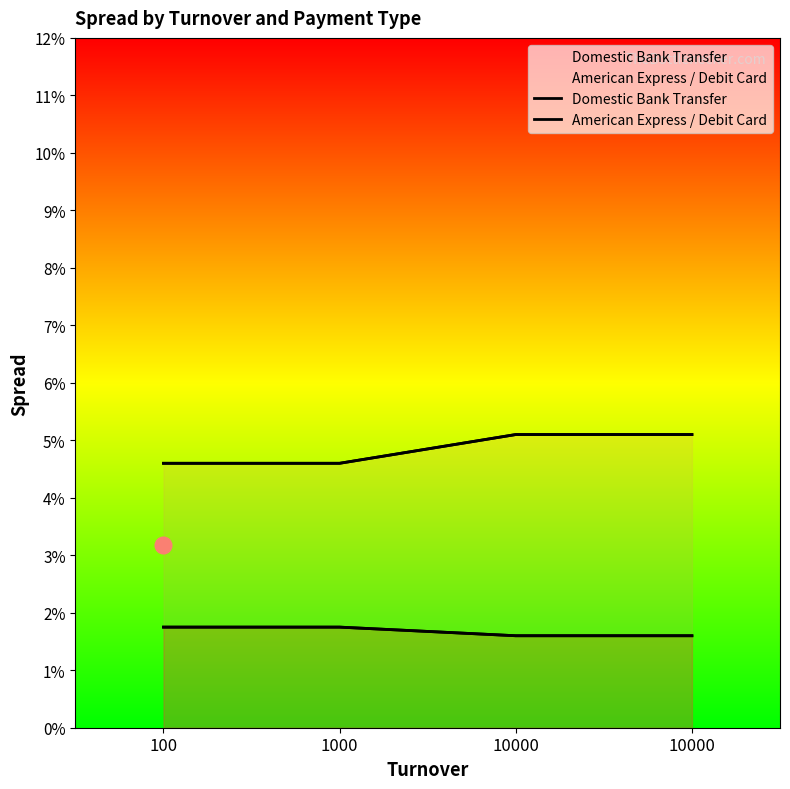

What is the value of the American Express / Debit Card point at the 4th from the left?

0.1